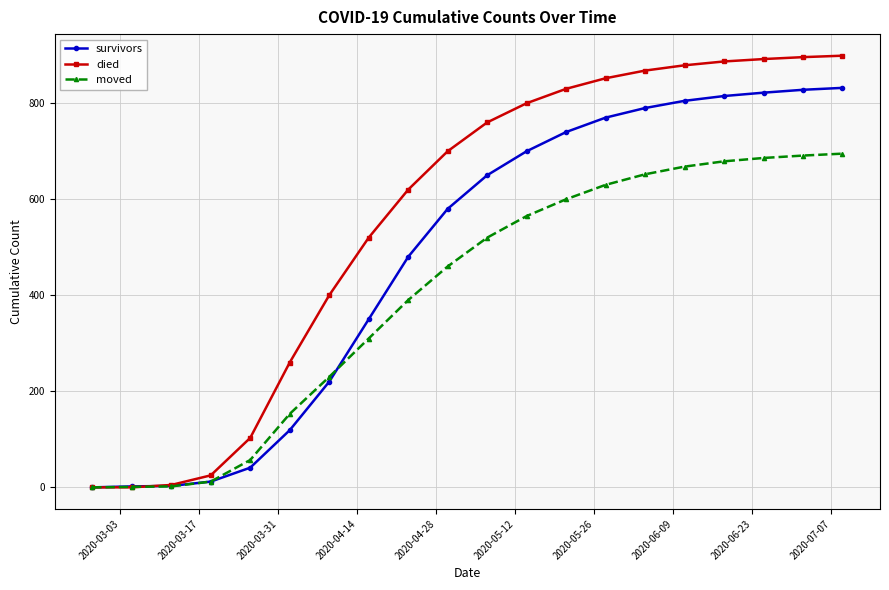

At how many categories does at least one series exceed 589?

12